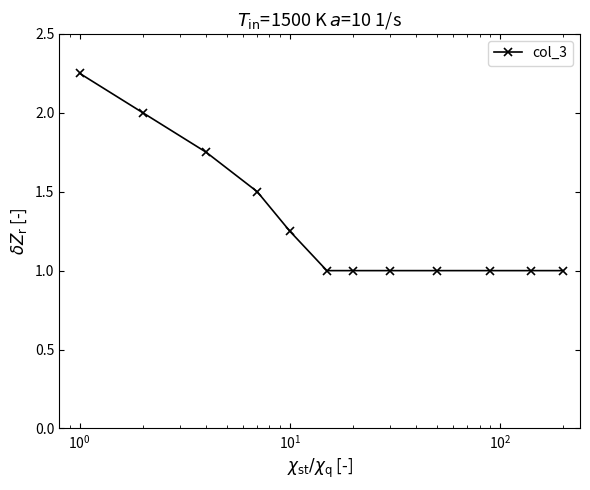

What is the value of the 9th point from the left?

1.0